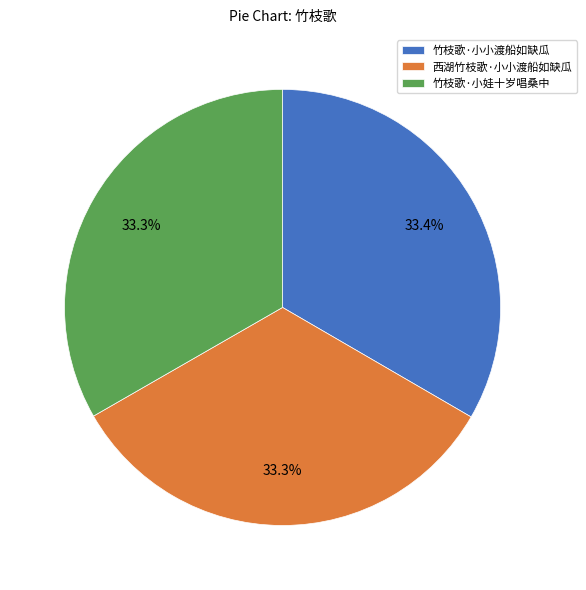

How many segments does this pie chart have?

3